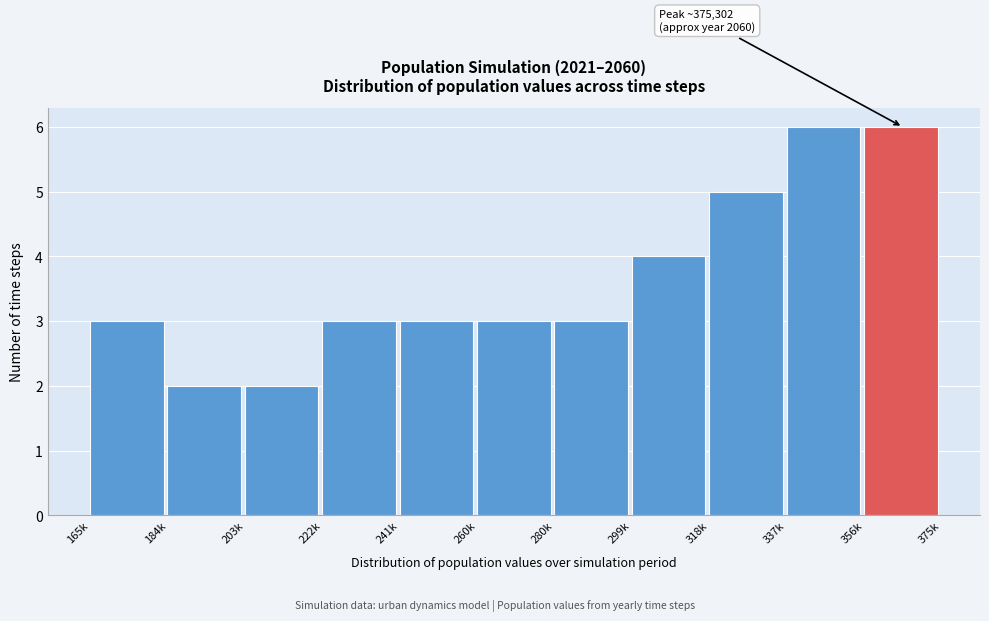

Reading left to right, transcribe all the data shown in this chart.

165k=3	184k=2	203k=2	222k=3	241k=3	260k=3	280k=3	299k=4	318k=5	337k=6	356k=6